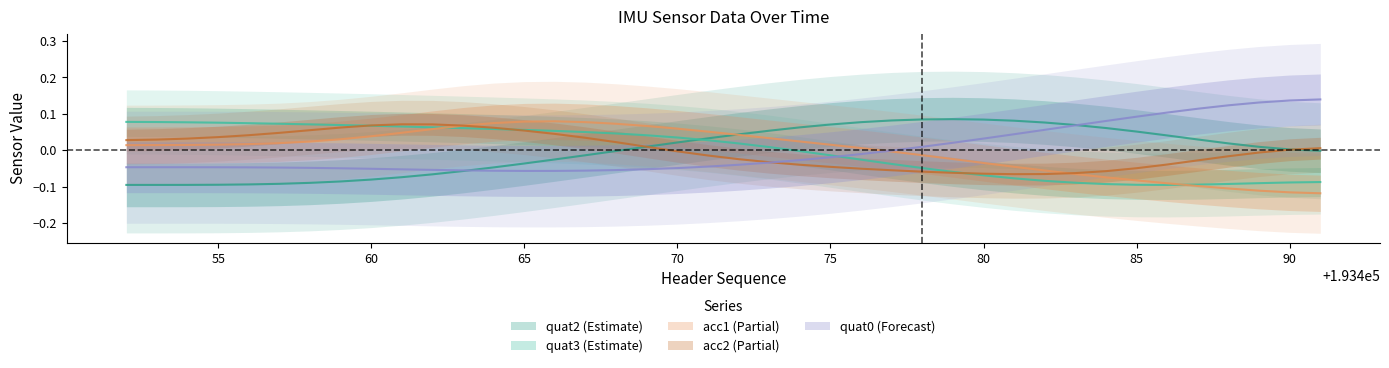

Between 193483 and 193468, which is larger?

193483